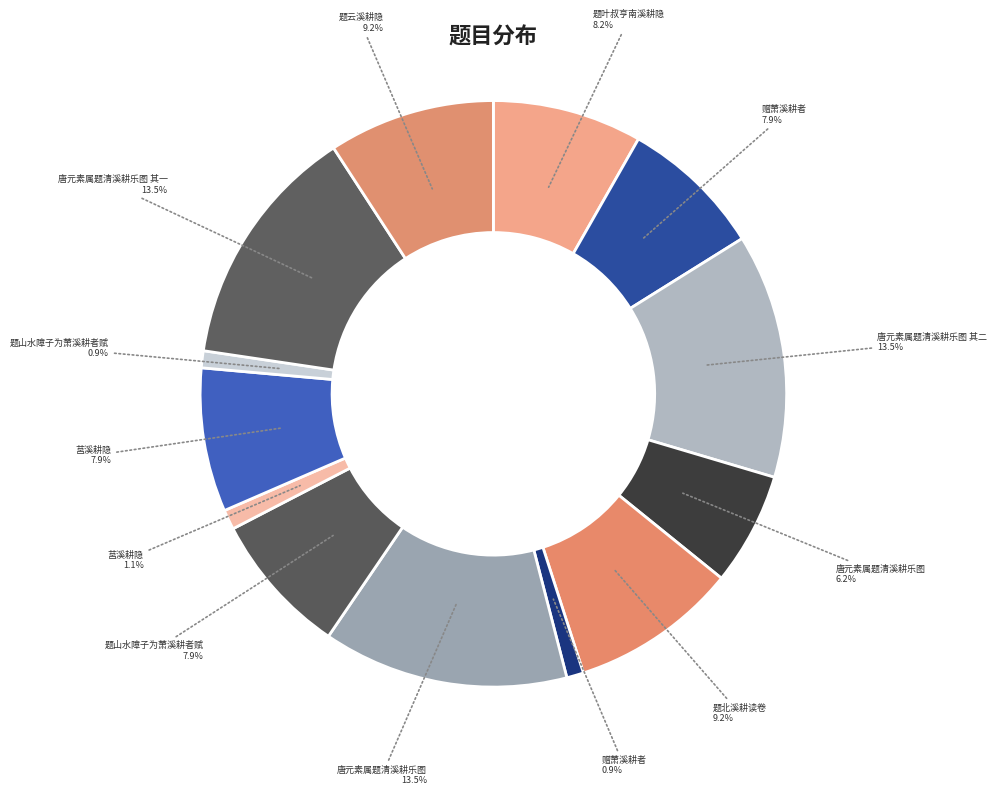

Is there a majority slice in this chart?

No